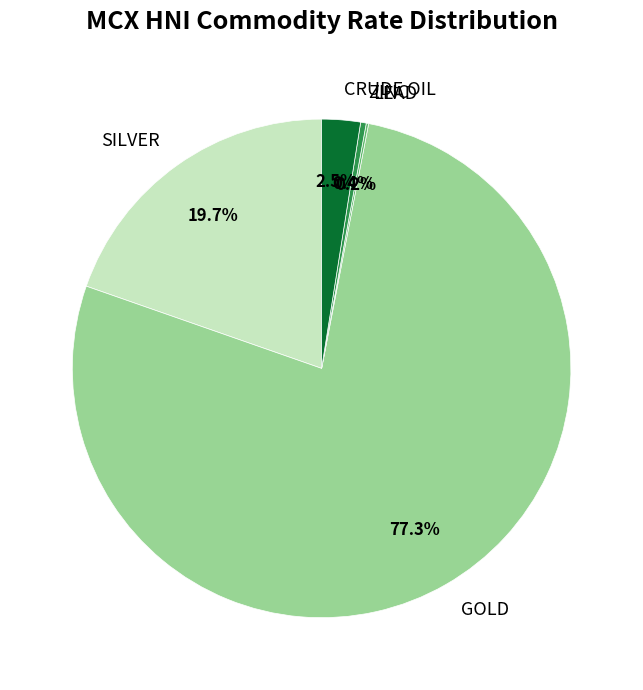

Is ZINC the majority of the pie?

No